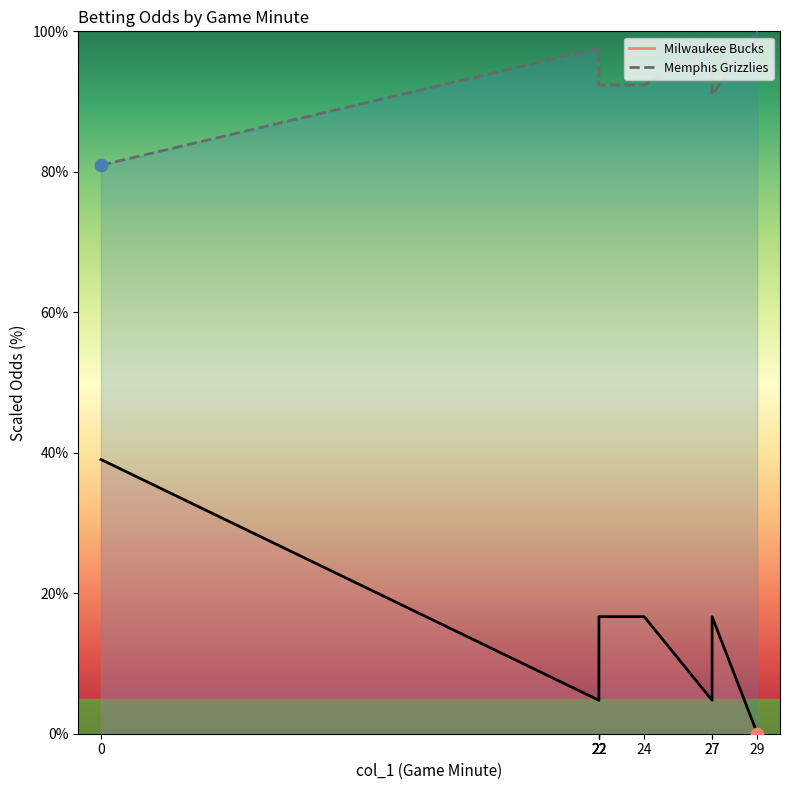

What are all the series names shown in the legend?

Milwaukee Bucks, Memphis Grizzlies